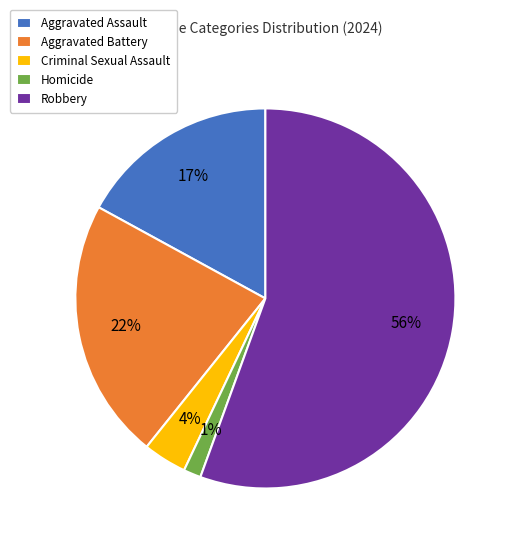

What is the largest slice in the pie chart?

Robbery